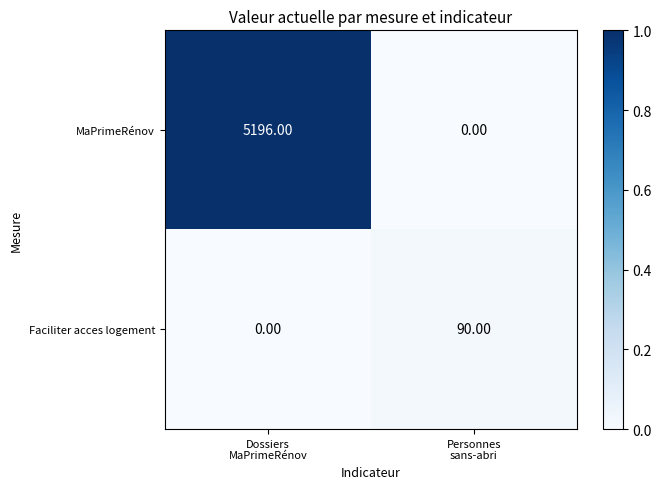

At which category is the sum across all series the highest?

Dossiers
MaPrimeRénov